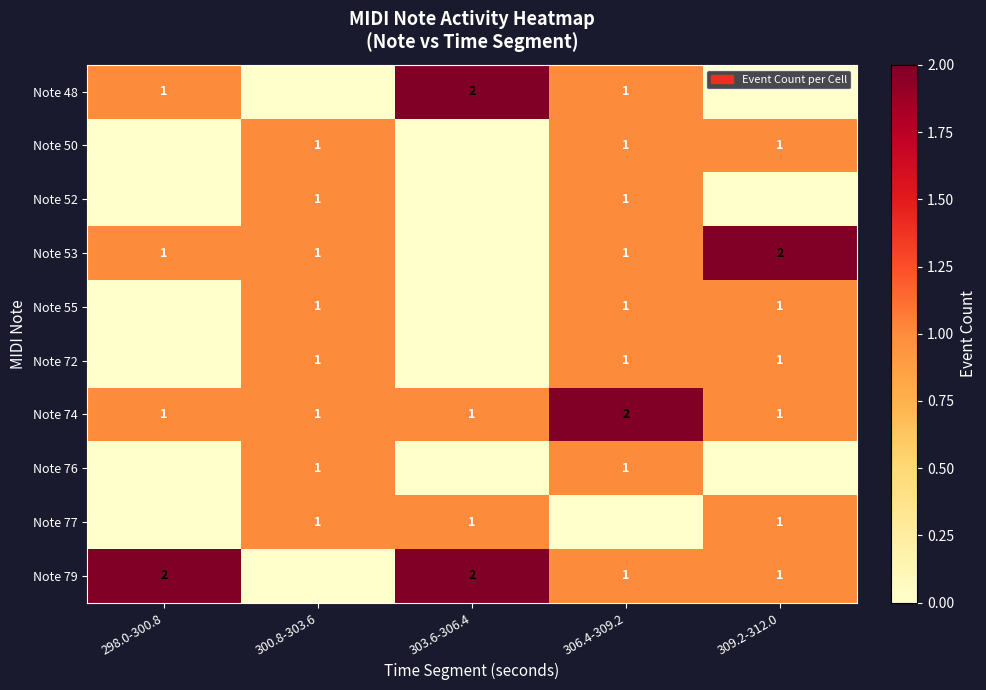

The value of Note 50 at 300.8-303.6 is 2. True or false?

False